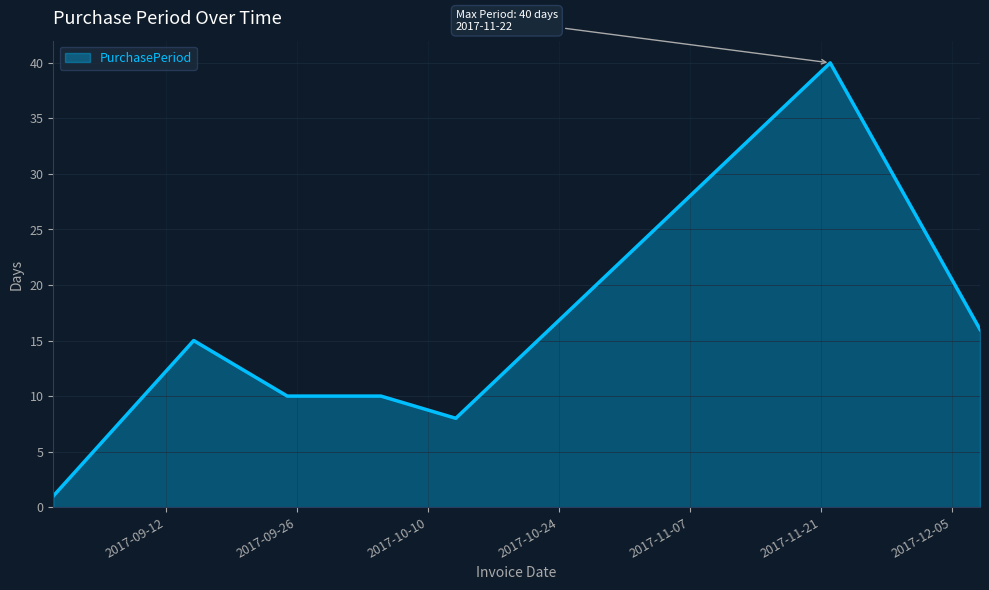

True or false: there are more than 1 points higher than both neighbors.

True